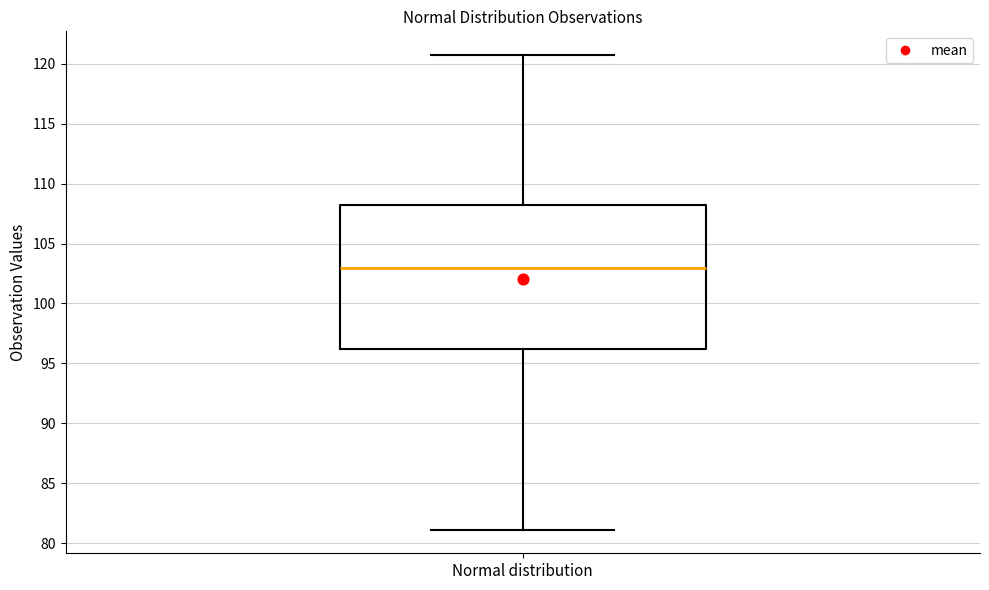

Where does the upper whisker of the box for Normal distribution end on the y-axis? The values are not printed on the chart, so give them approximately, as read against the axis.

120.5